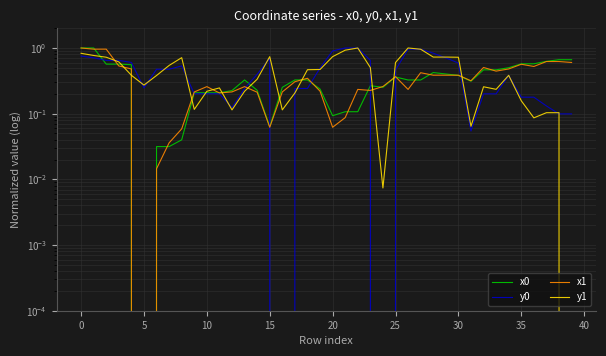

What is the sum of all x0 values?

14.3